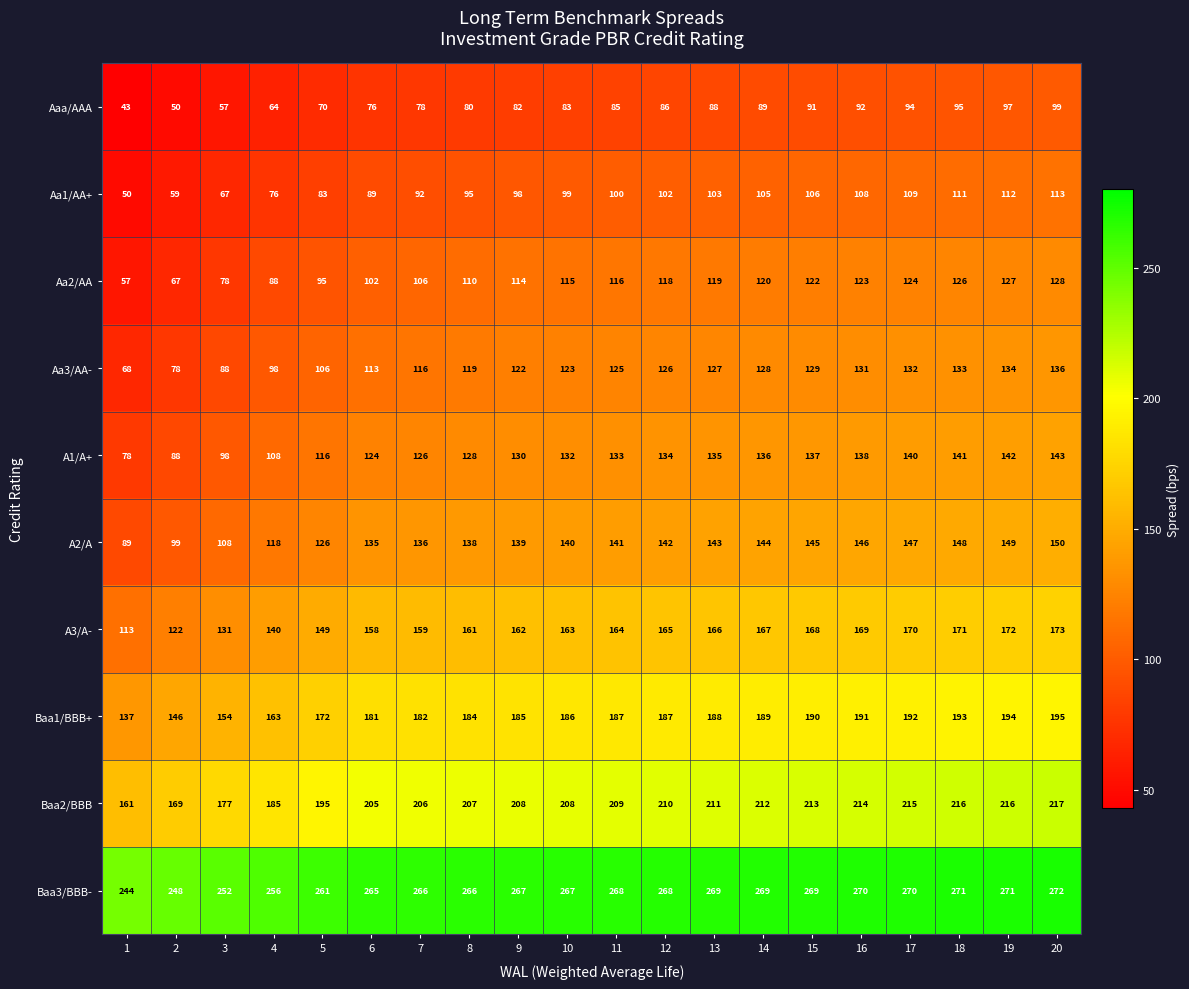

What is the minimum value for Aa1/AA+?

50